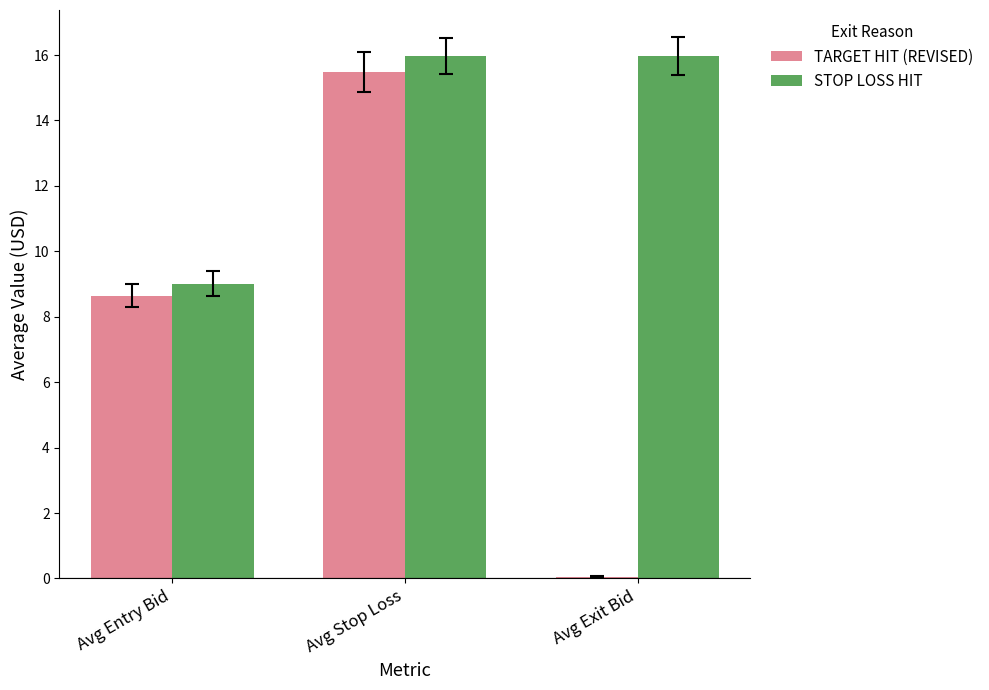

Reading right to left, extract all data points from this chart.

TARGET HIT (REVISED): 0.1	15.5	8.6
STOP LOSS HIT: 16.0	16.0	9.0